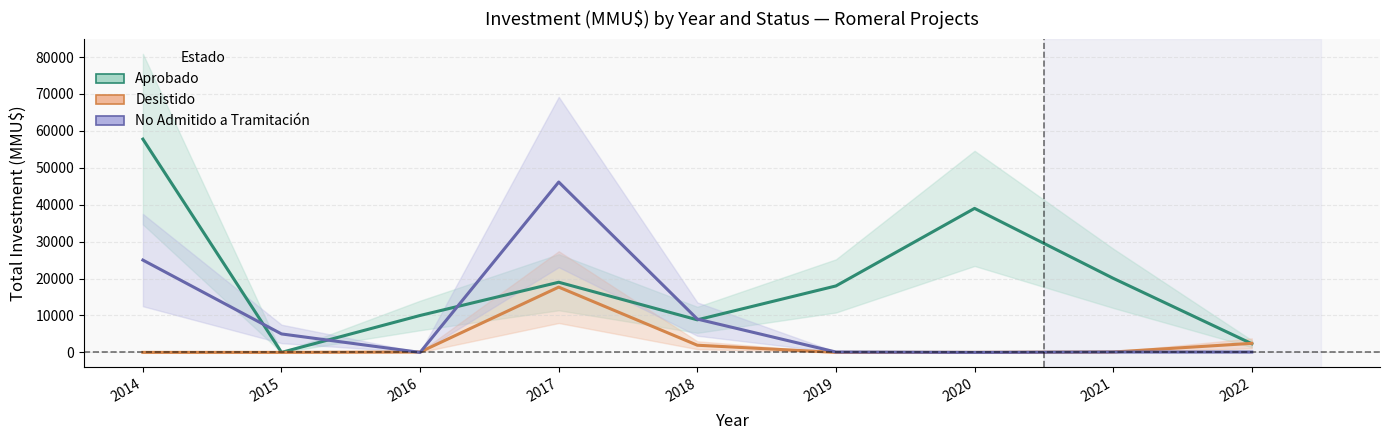

Reading right to left, transcribe all the data shown in this chart.

Aprobado: 2022=2350	2021=20069	2020=39000	2019=18000	2018=8820	2017=19000	2016=10000	2015=0	2014=57760
Desistido: 2022=2450	2021=100	2020=0	2019=0	2018=1940	2017=17680	2016=100	2015=0	2014=0
No Admitido a Tramitación: 2022=100	2021=100	2020=0	2019=100	2018=9020	2017=46136	2016=0	2015=5000	2014=25000